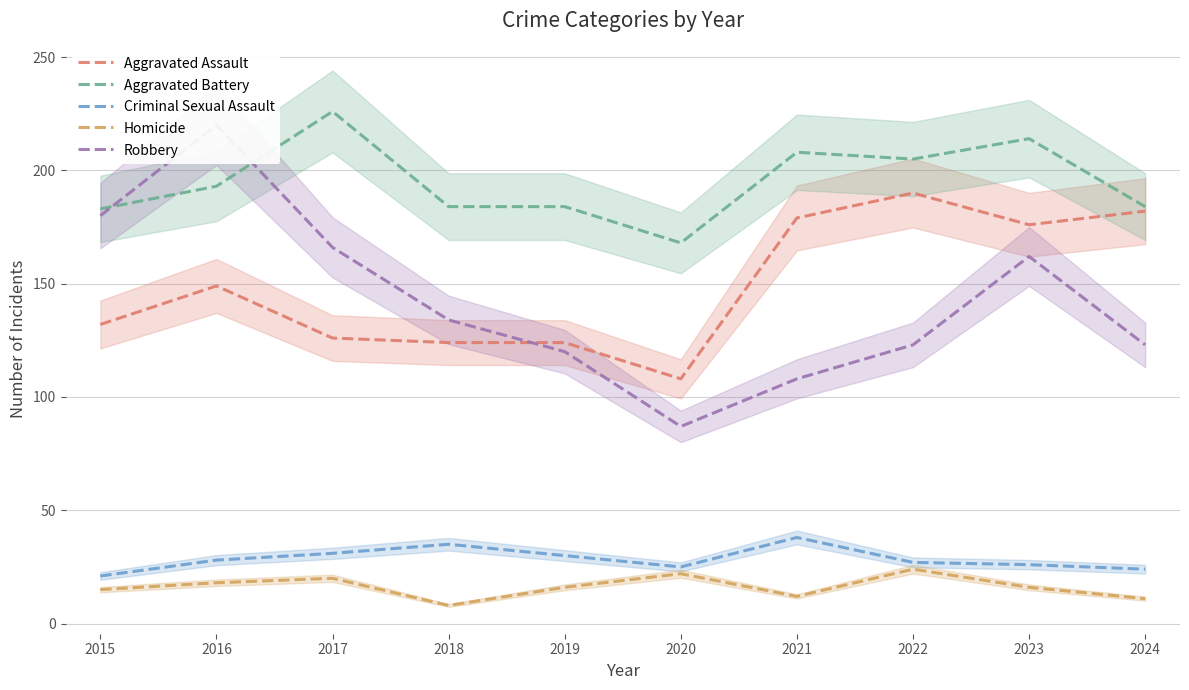

True or false: Criminal Sexual Assault and Aggravated Assault cross at least once.

False